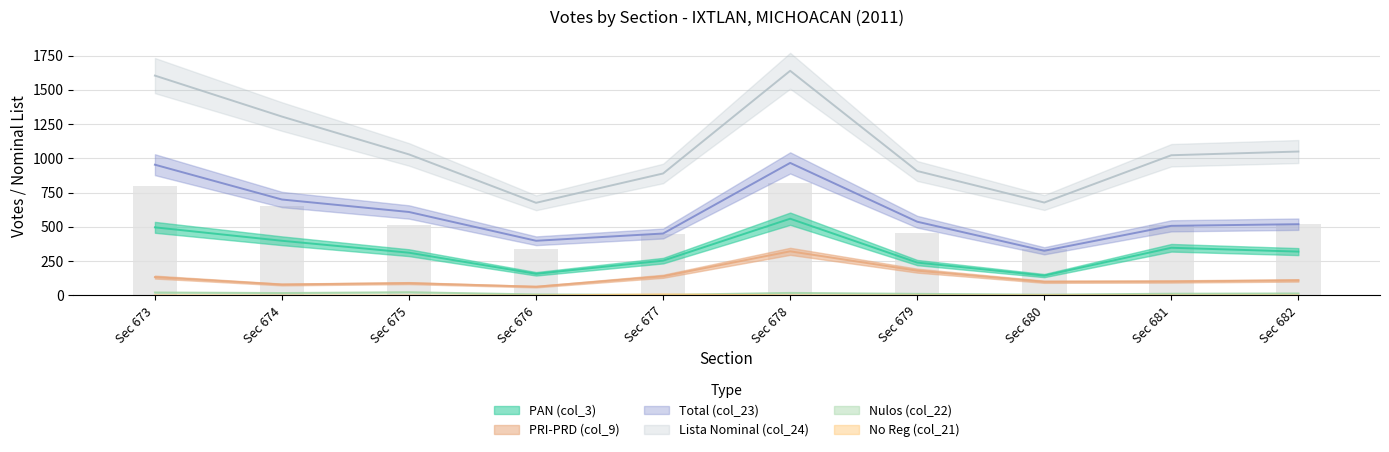

Rank the categories by PRI-PRD (col_9) value from highest to lowest.

Sec 678, Sec 679, Sec 677, Sec 673, Sec 682, Sec 681, Sec 680, Sec 675, Sec 674, Sec 676